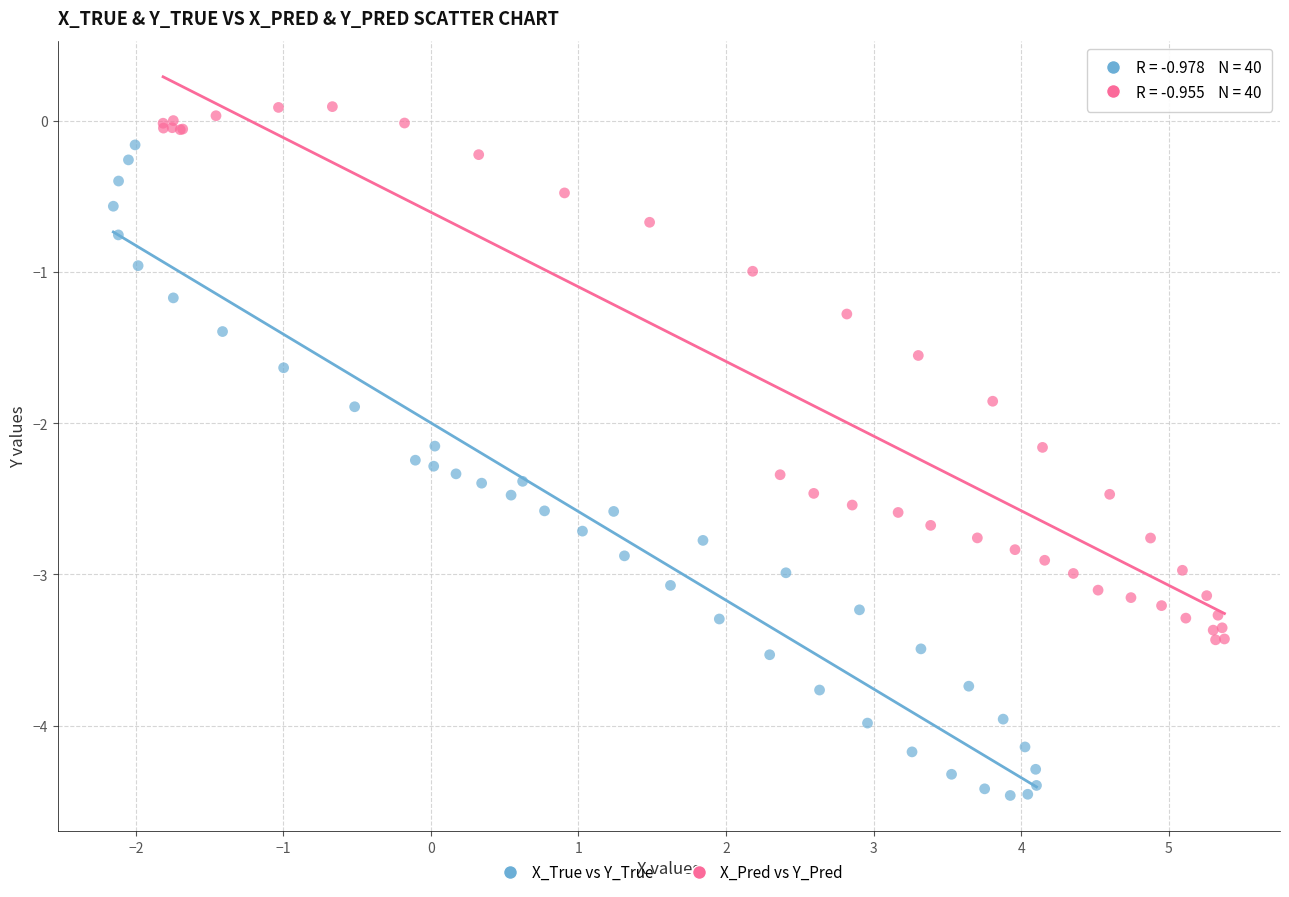

Which series contains the highest Y value?

X_Pred vs Y_Pred